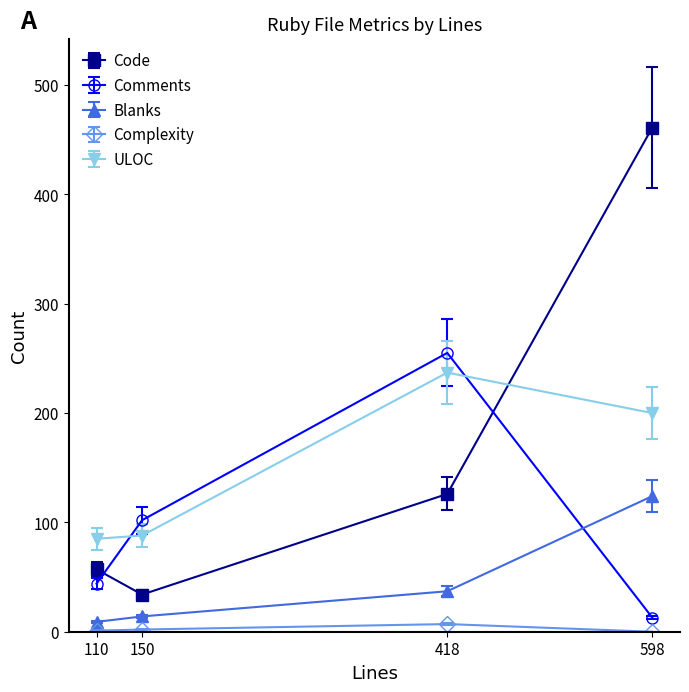

How many data points in Complexity are less than 2?

2